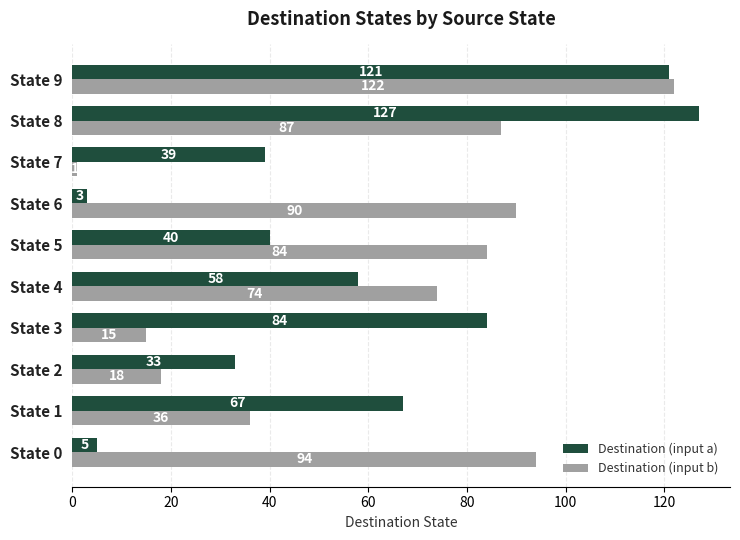

Where is Destination (input b) nearest to the value 61?

State 4